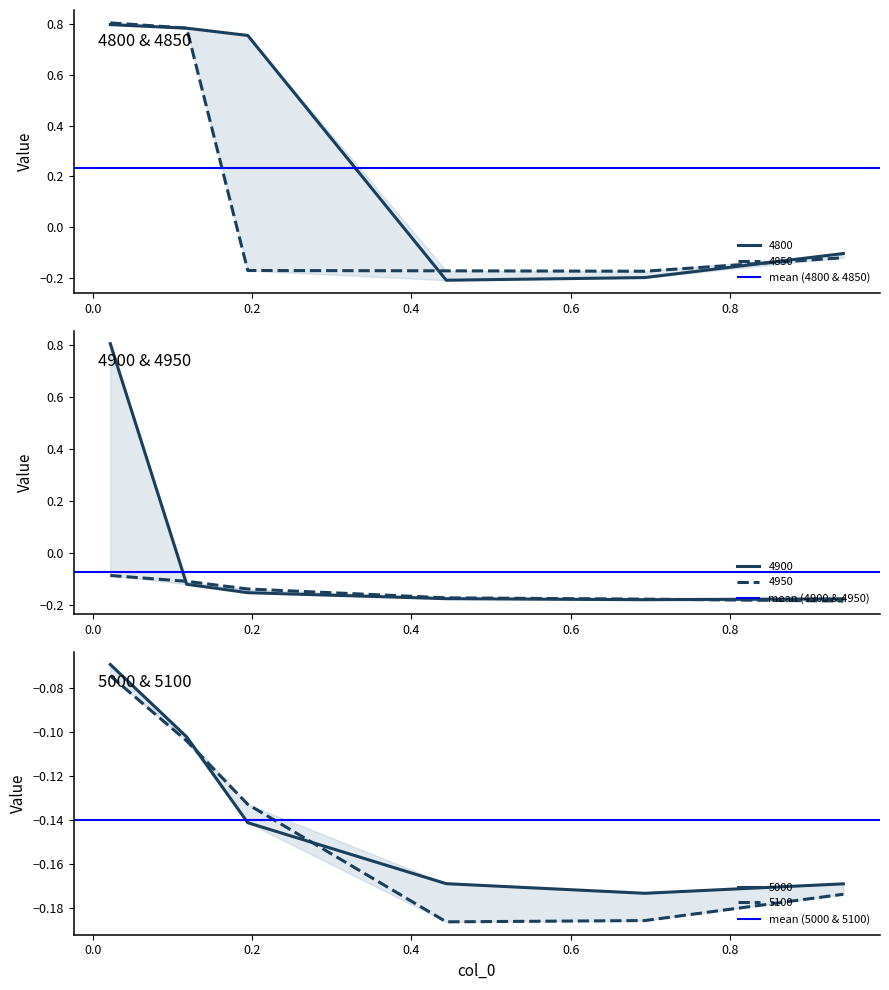

Rank the series at 0.0 from lowest to highest value.

mean (5000 & 5100), mean (4900 & 4950), mean (4800 & 4850)